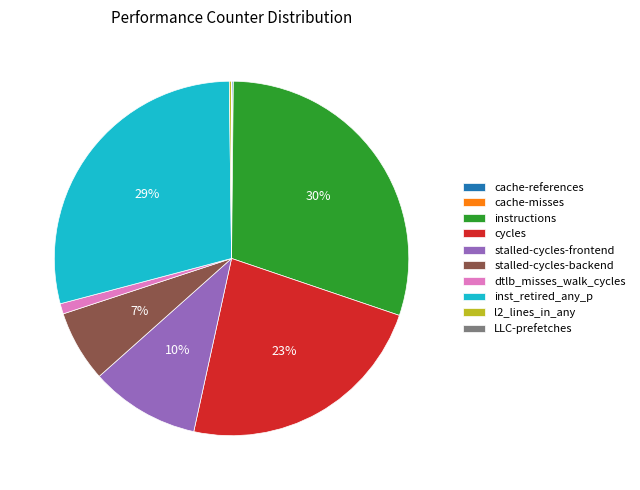

Is it true that inst_retired_any_p is 29% of the pie?

True